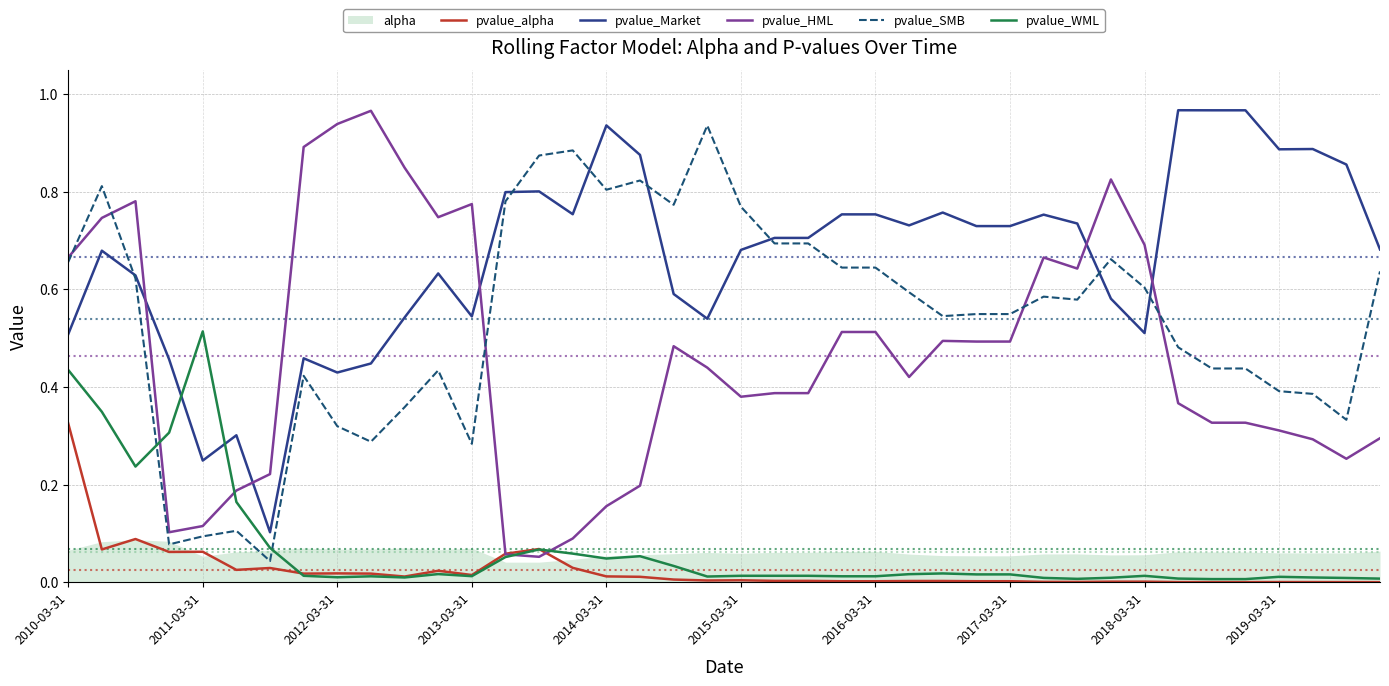

Reading left to right, what are all the values shown in this chart?

pvalue_alpha: 0.3	0.1	0.1	0.1	0.1	0.0	0.0	0.0	0.0	0.0	0.0	0.0	0.0	0.1	0.1	0.0	0.0	0.0	0.0	0.0	0.0	0.0	0.0	0.0	0.0	0.0	0.0	0.0	0.0	0.0	0.0	0.0	0.0	0.0	0.0	0.0	0.0	0.0	0.0	0.0
pvalue_Market: 0.5	0.7	0.6	0.5	0.2	0.3	0.1	0.5	0.4	0.4	0.5	0.6	0.5	0.8	0.8	0.8	0.9	0.9	0.6	0.5	0.7	0.7	0.7	0.8	0.8	0.7	0.8	0.7	0.7	0.8	0.7	0.6	0.5	1.0	1.0	1.0	0.9	0.9	0.9	0.7
pvalue_HML: 0.7	0.7	0.8	0.1	0.1	0.2	0.2	0.9	0.9	1.0	0.8	0.7	0.8	0.1	0.1	0.1	0.2	0.2	0.5	0.4	0.4	0.4	0.4	0.5	0.5	0.4	0.5	0.5	0.5	0.7	0.6	0.8	0.7	0.4	0.3	0.3	0.3	0.3	0.3	0.3
pvalue_SMB: 0.7	0.8	0.6	0.1	0.1	0.1	0.0	0.4	0.3	0.3	0.4	0.4	0.3	0.8	0.9	0.9	0.8	0.8	0.8	0.9	0.8	0.7	0.7	0.6	0.6	0.6	0.5	0.5	0.5	0.6	0.6	0.7	0.6	0.5	0.4	0.4	0.4	0.4	0.3	0.6
pvalue_WML: 0.4	0.3	0.2	0.3	0.5	0.2	0.1	0.0	0.0	0.0	0.0	0.0	0.0	0.1	0.1	0.1	0.0	0.1	0.0	0.0	0.0	0.0	0.0	0.0	0.0	0.0	0.0	0.0	0.0	0.0	0.0	0.0	0.0	0.0	0.0	0.0	0.0	0.0	0.0	0.0